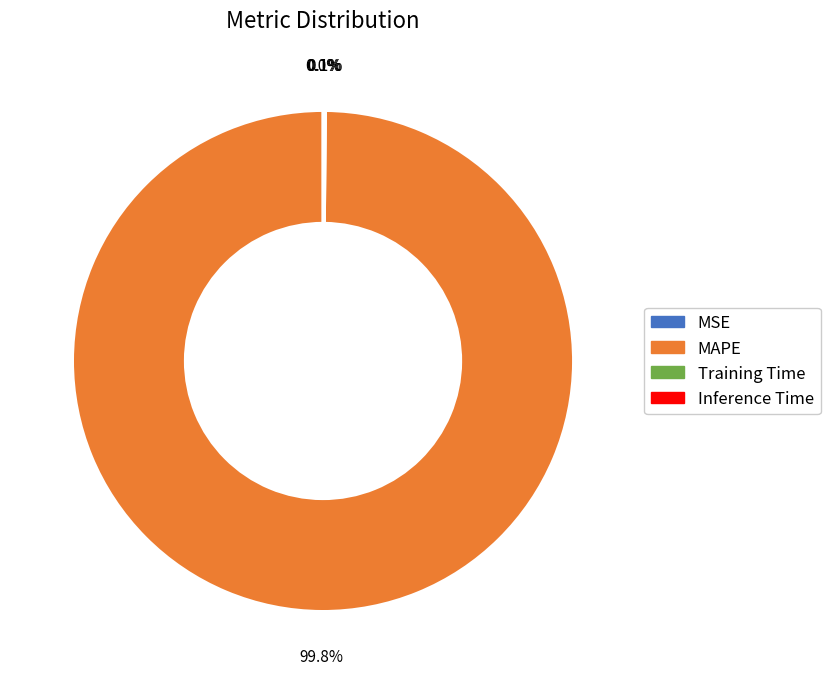

Is MAPE the majority of the pie?

Yes